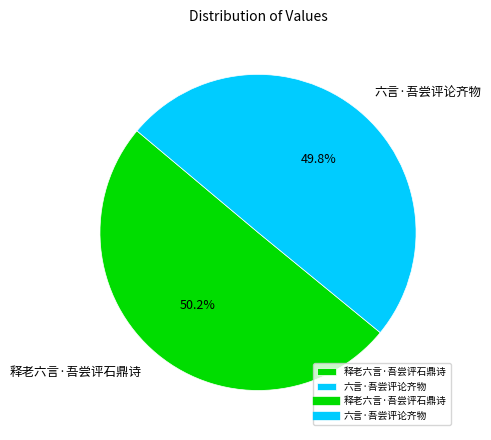

The 六言·吾尝评论齐物 slice represents 50% of the pie. True or false?

True